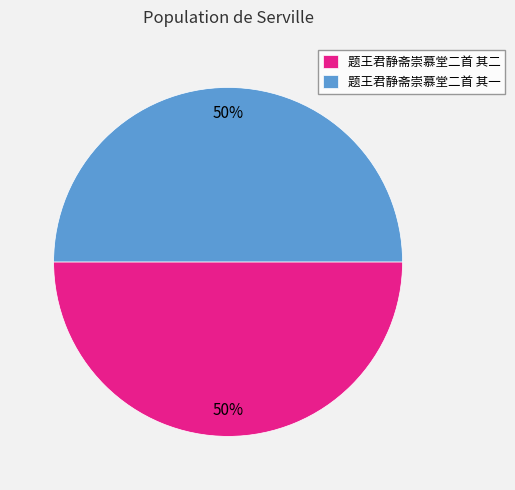

Approximately how many times larger is the value at 题王君静斋崇慕堂二首 其二 compared to 题王君静斋崇慕堂二首 其一?

1.0